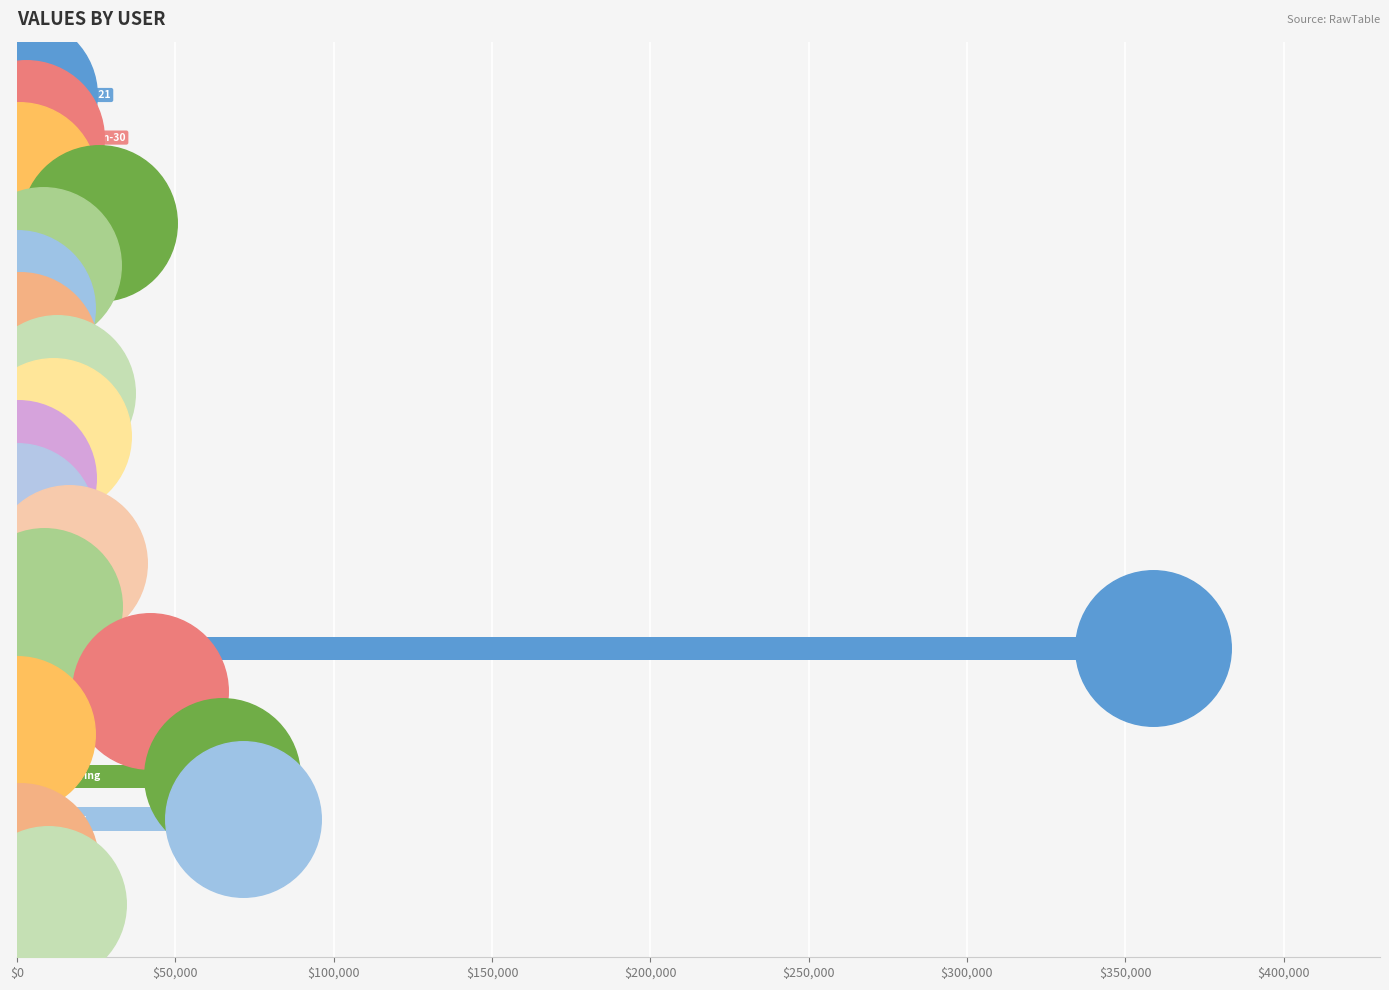

What is the change in value from $250,000 to 13?

+358657